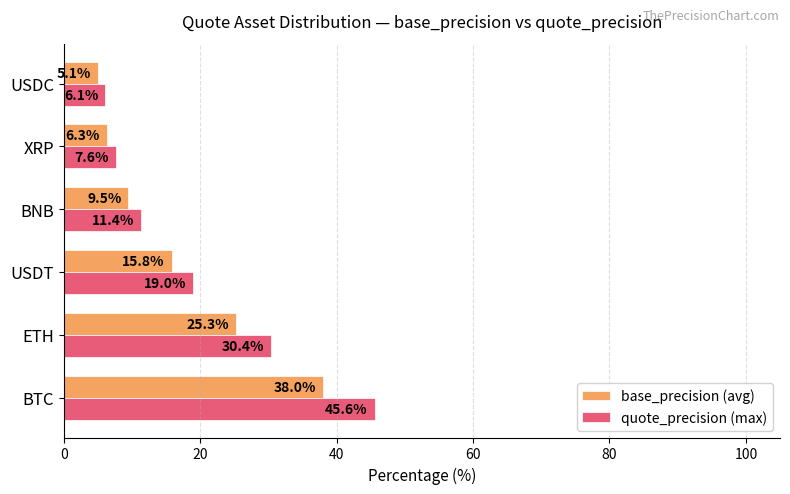

At how many categories does at least one series exceed 35?

1